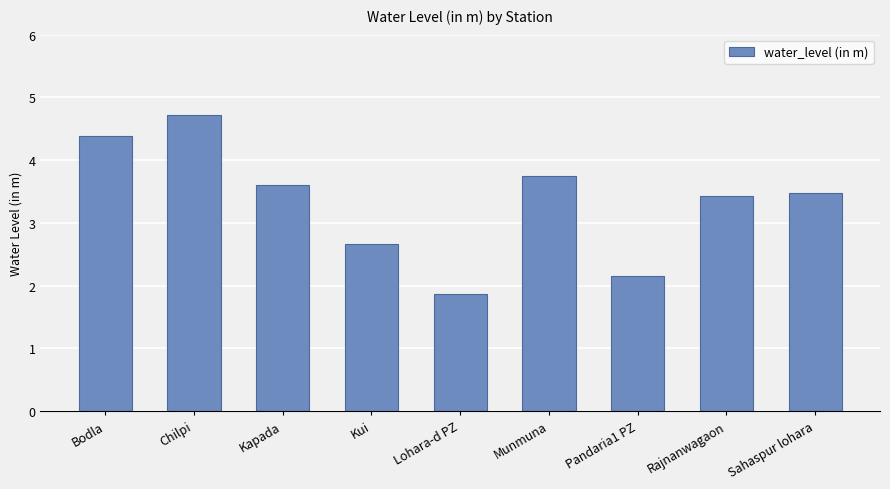

Where does the data first go above 3?

Bodla